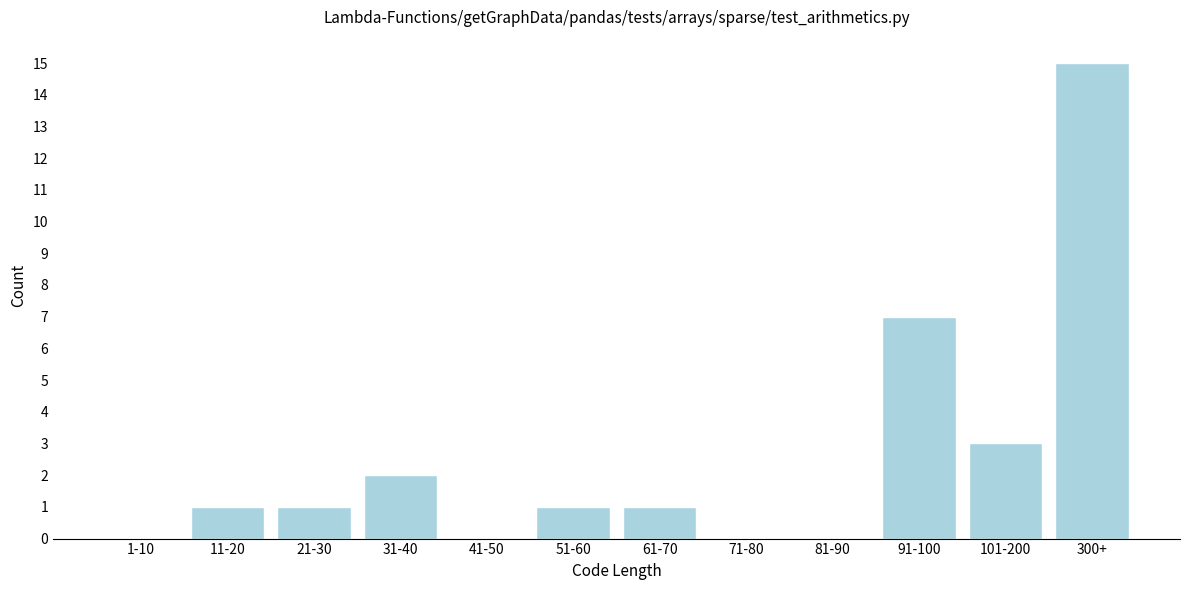

Reading left to right, transcribe all the data shown in this chart.

1-10=0	11-20=1	21-30=1	31-40=2	41-50=0	51-60=1	61-70=1	71-80=0	81-90=0	91-100=7	101-200=3	300+=15